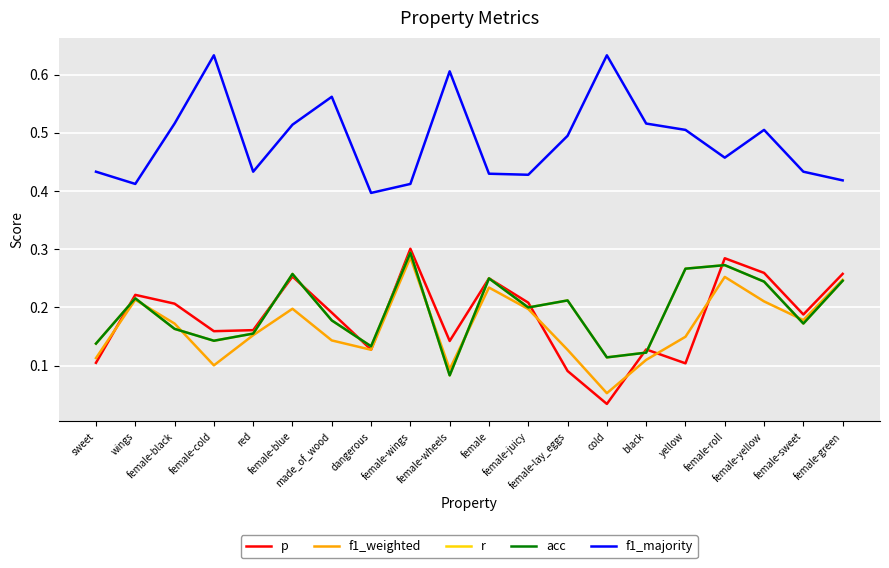

What is the value of the acc point at the 20th from the left?

0.2